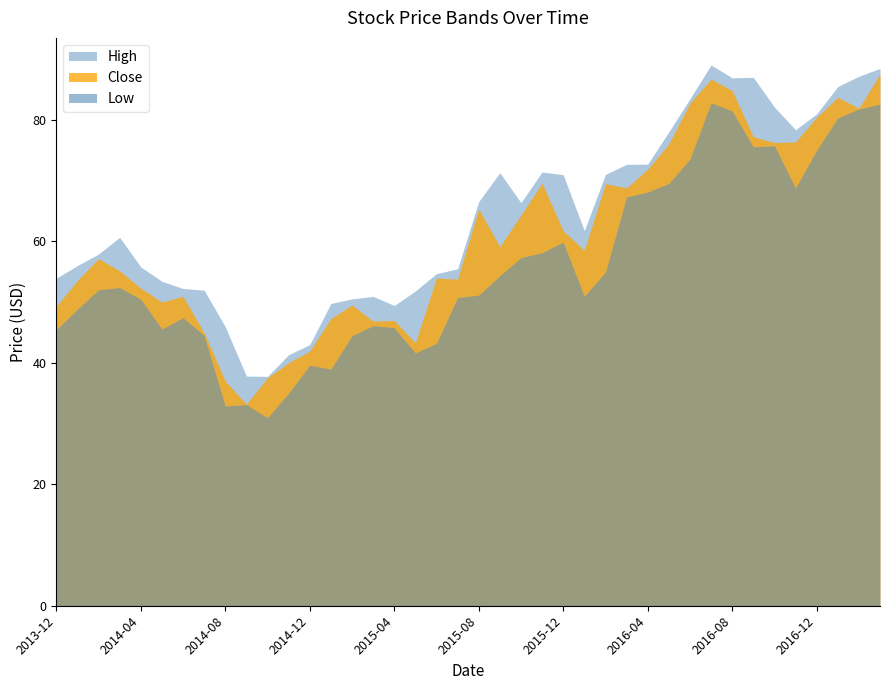

True or false: Close and High cross at least once.

False